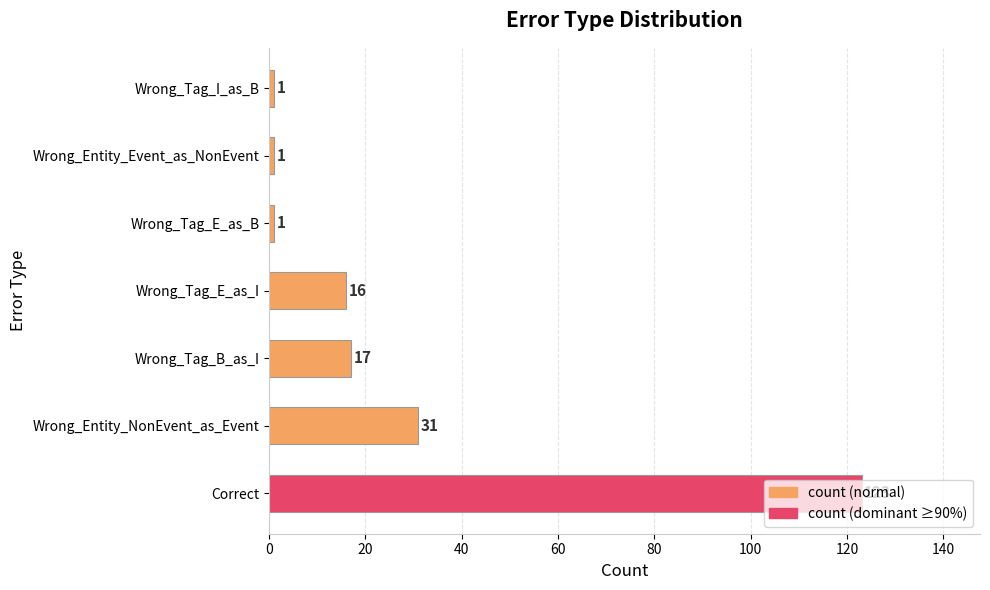

How many series are shown in this chart?

1